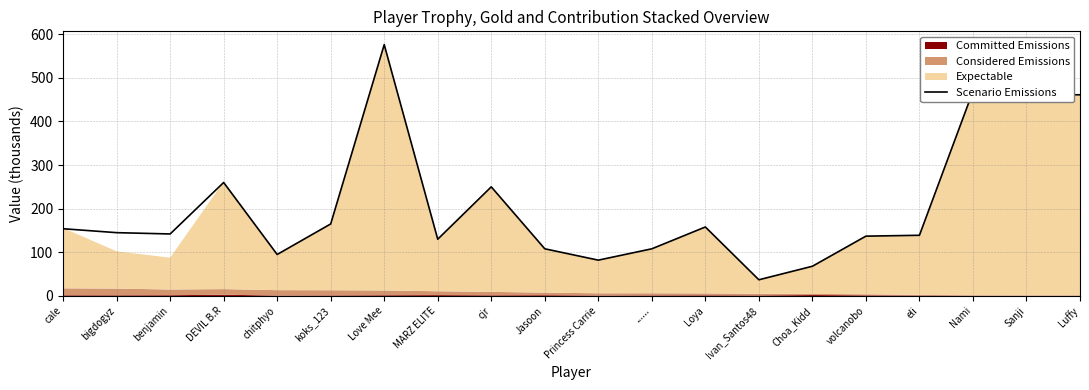

What is the approximate value of Scenario Emissions at bigdogyz?

145